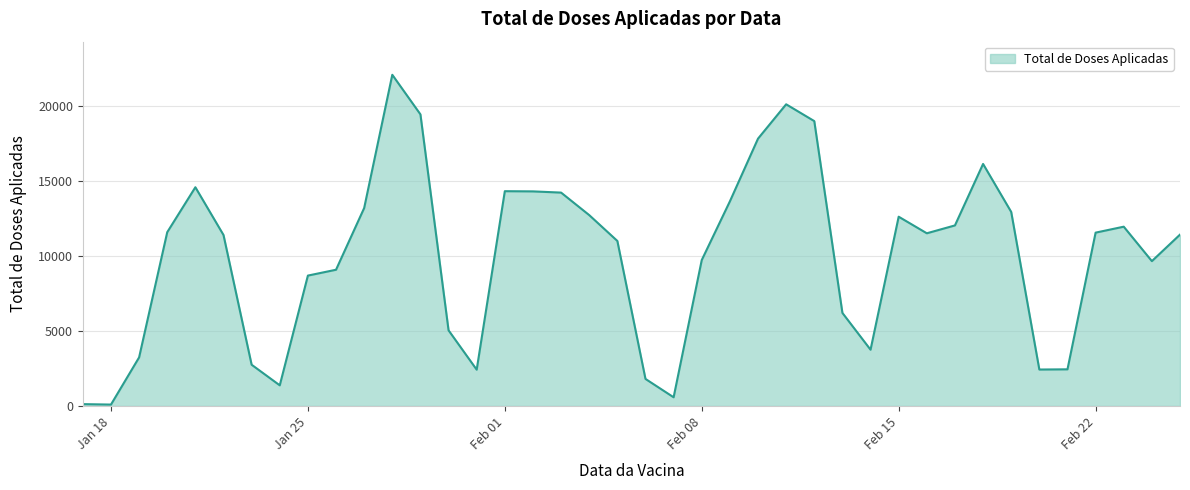

What is the difference between the maximum and minimum values?

21983